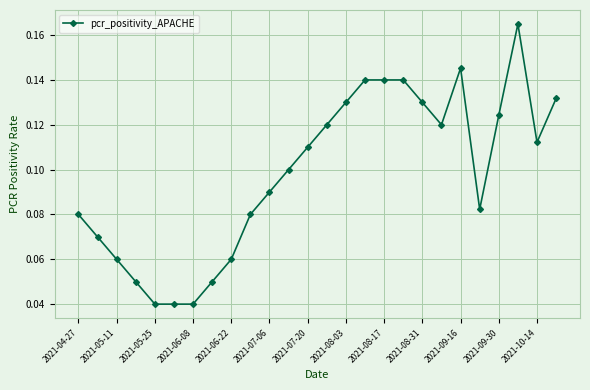

What is the sum of all values?

2.6